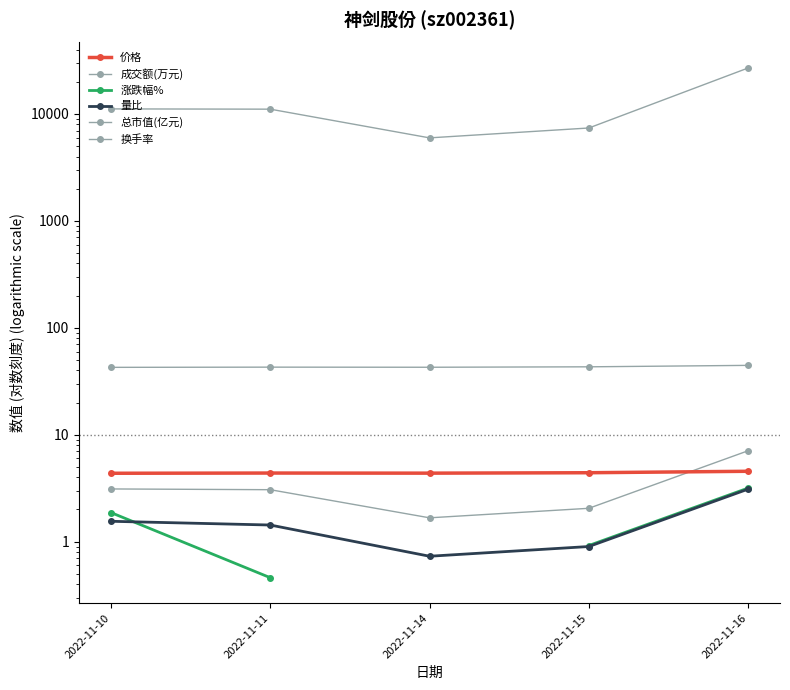

At 2022-11-11, list the series in order from smallest to largest.

涨跌幅%, 量比, 换手率, 价格, 总市值(亿元), 成交额(万元)